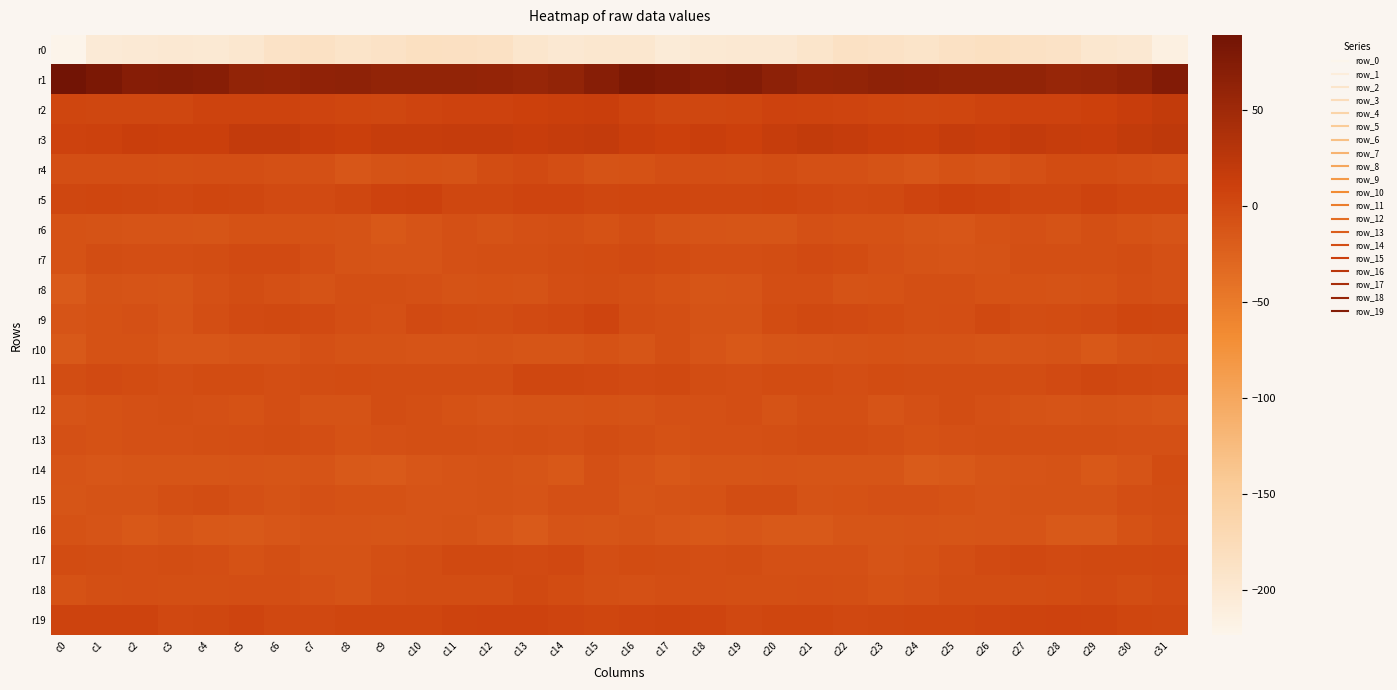

At which category does the chart reach its peak across all series?

c0